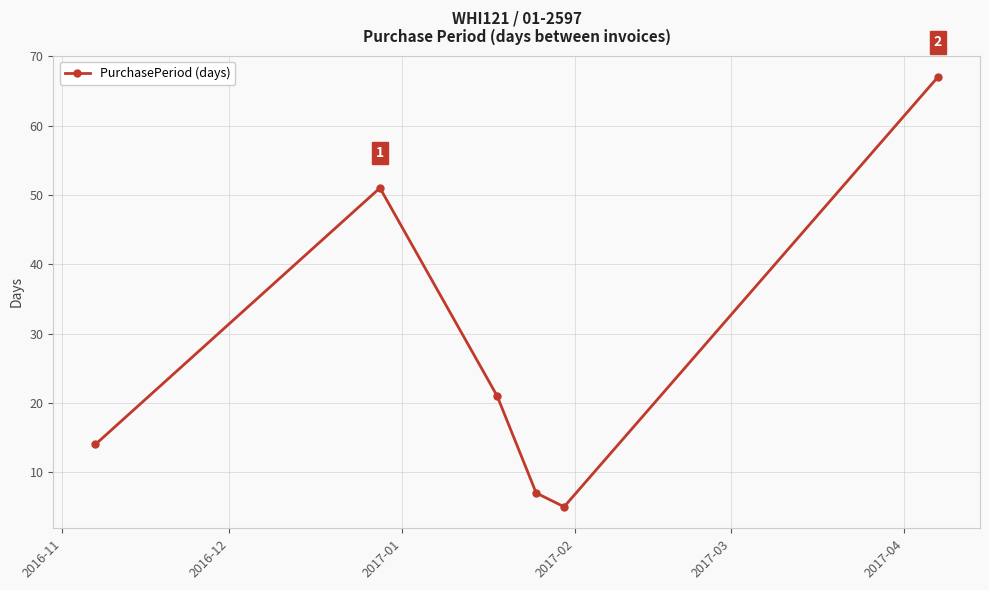

What is the sum of all values?

165